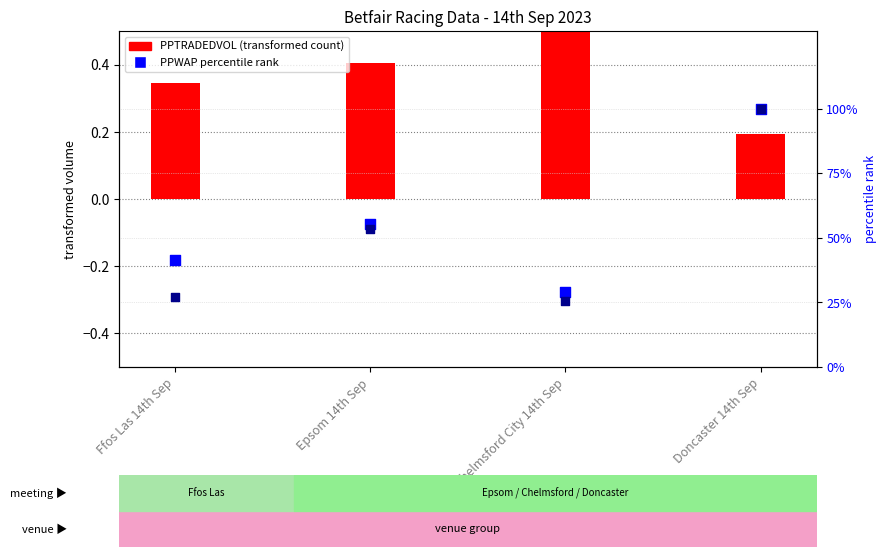

At how many categories does at least one series exceed 82?

1